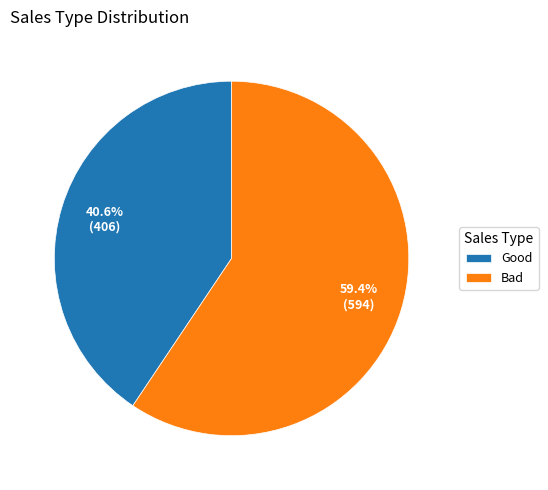

To the nearest percent, what is the combined percentage of Good and Bad?

100%